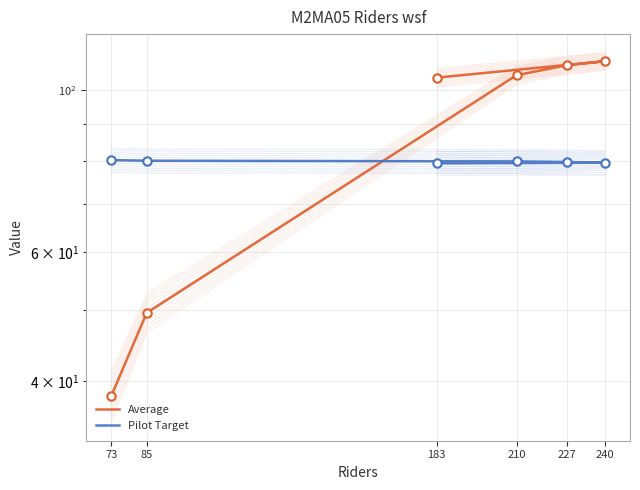

Which has a higher value, 183 or 240?

240